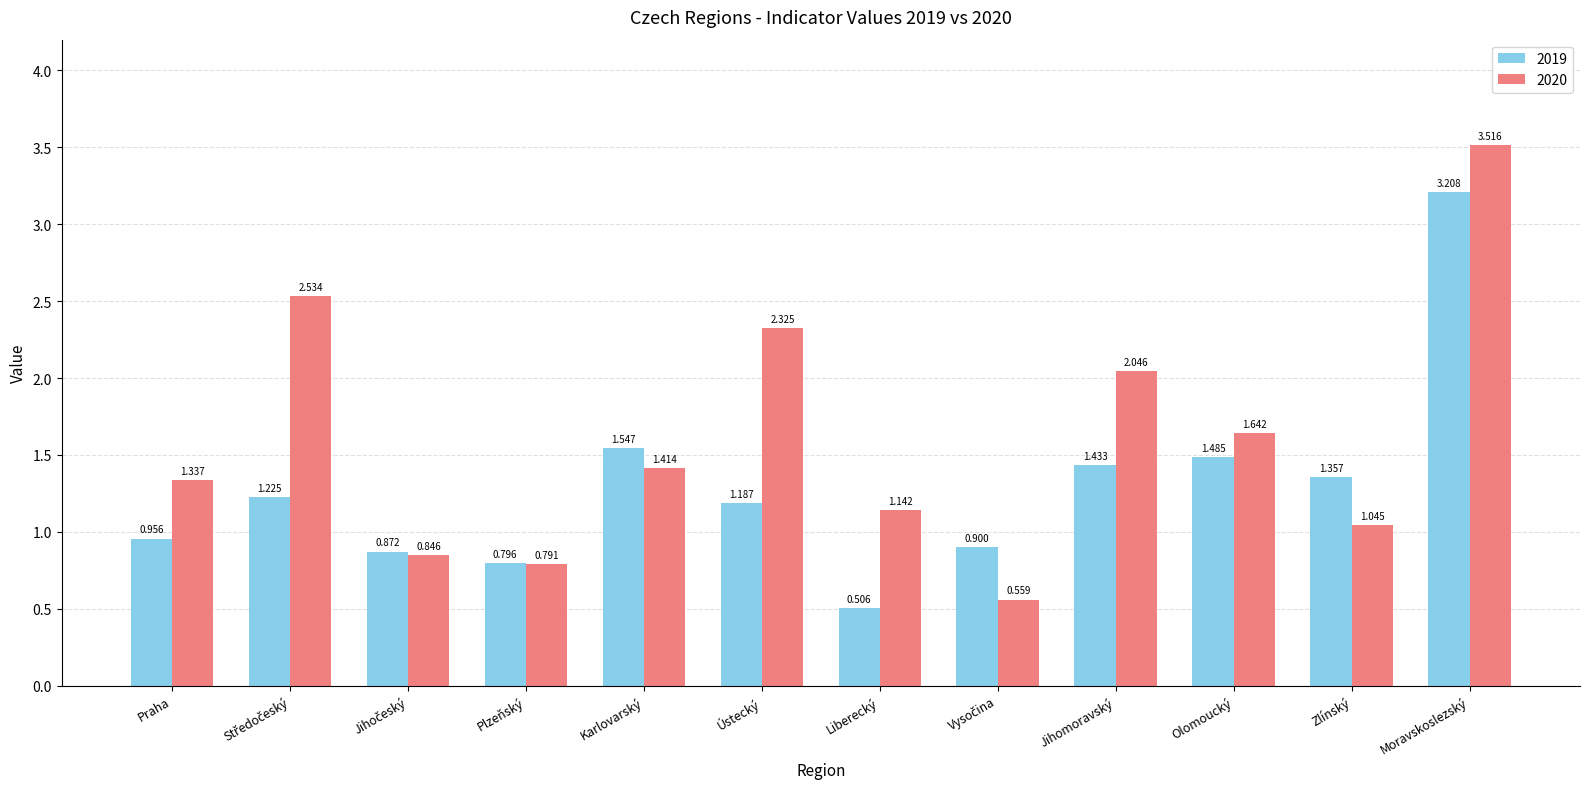

At which category is the sum across all series the highest?

Moravskoslezský